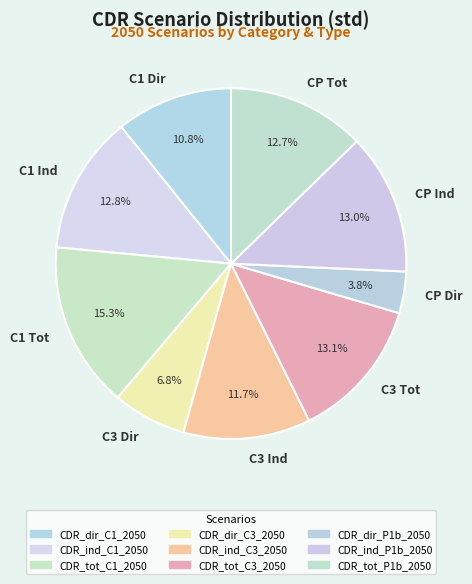

What is the ratio of the value at C1 Ind to the value at CP Ind?

1.0